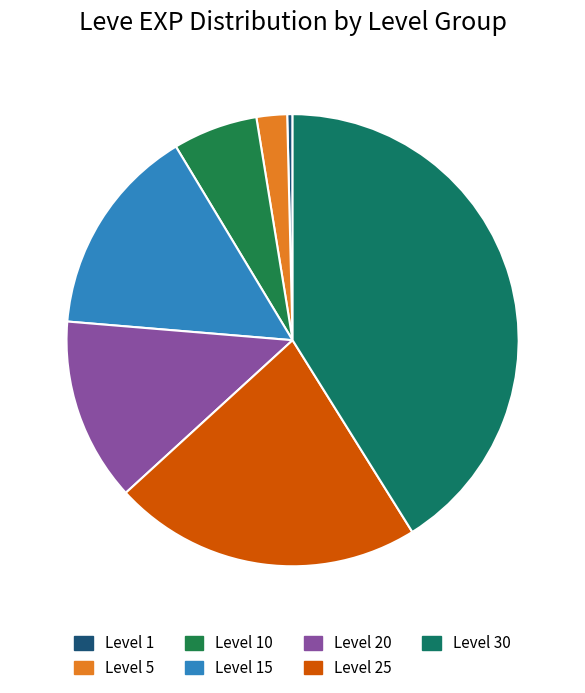

The Level 30 slice represents 32% of the pie. True or false?

False